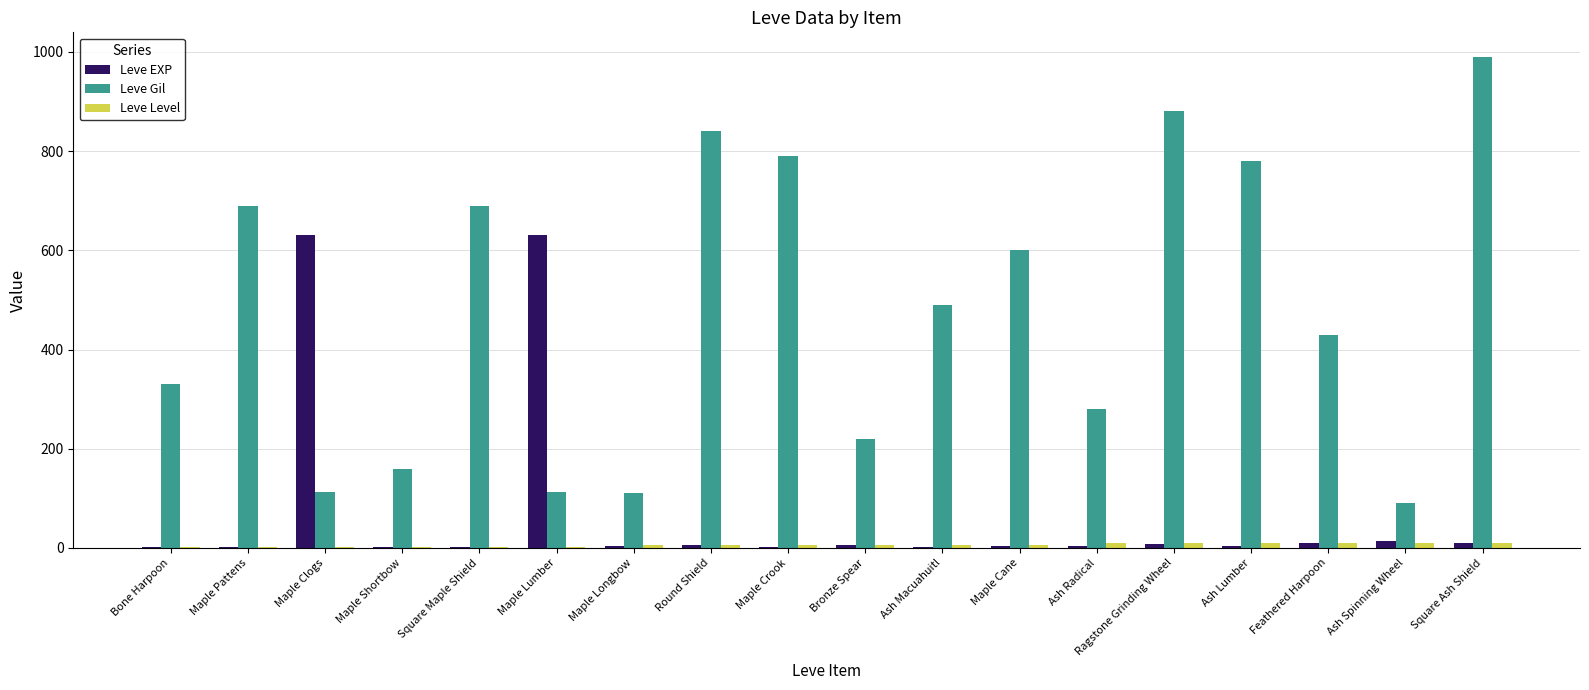

The value of Leve EXP at Maple Shortbow is 1. True or false?

True